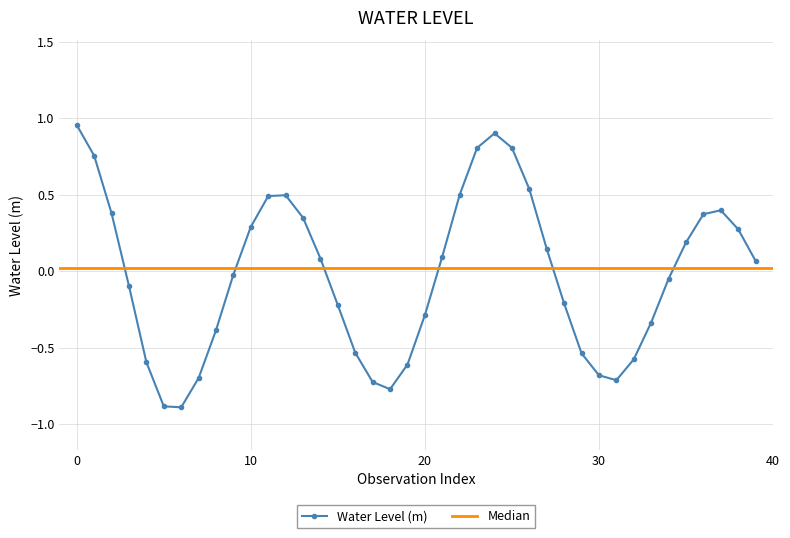

What is the label of the 27th point from the left?

26